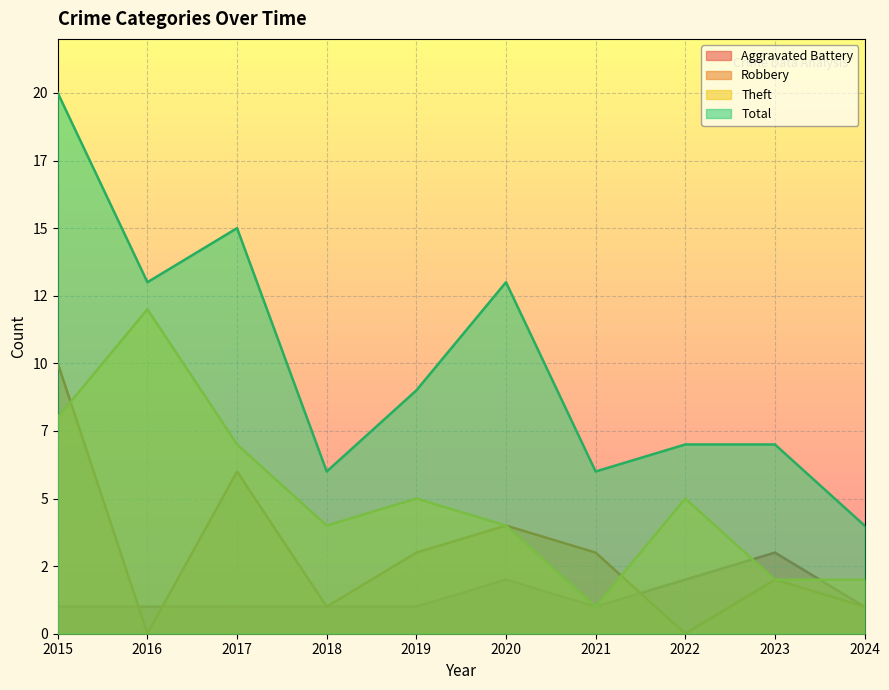

What is the difference between the second highest and second lowest values in the Total series?

9